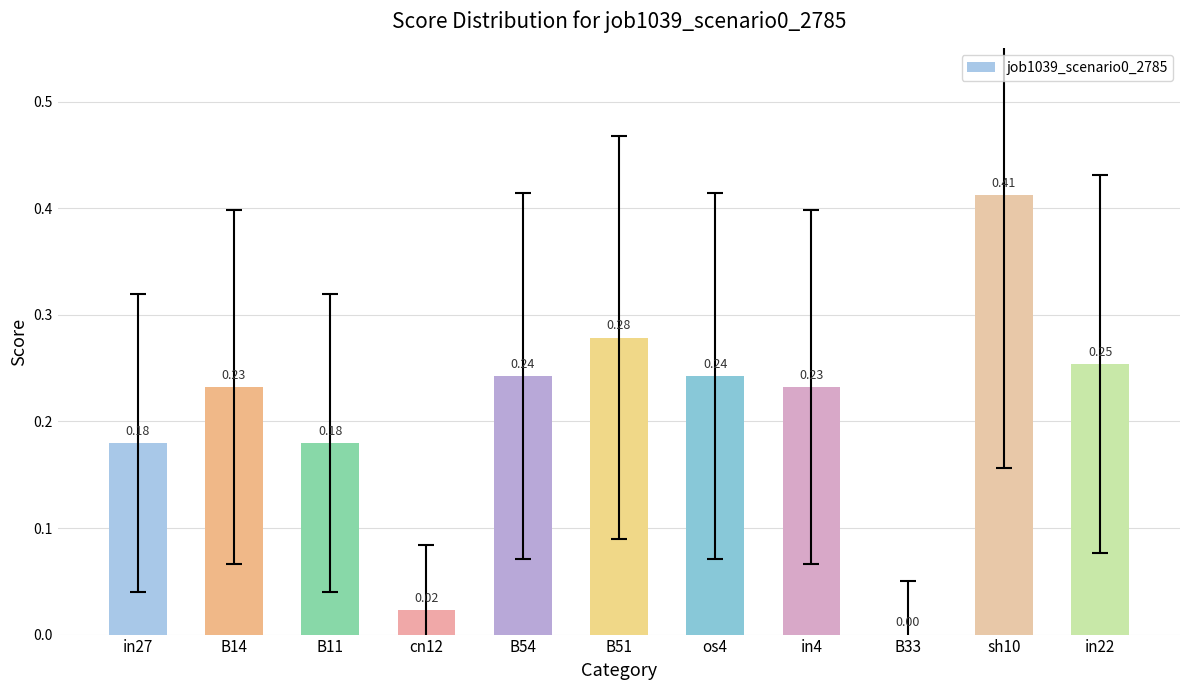

Which has a higher value, in4 or os4?

os4